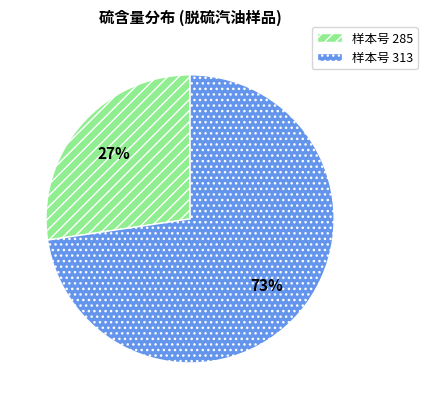

To the nearest percent, what is the average slice percentage?

50%